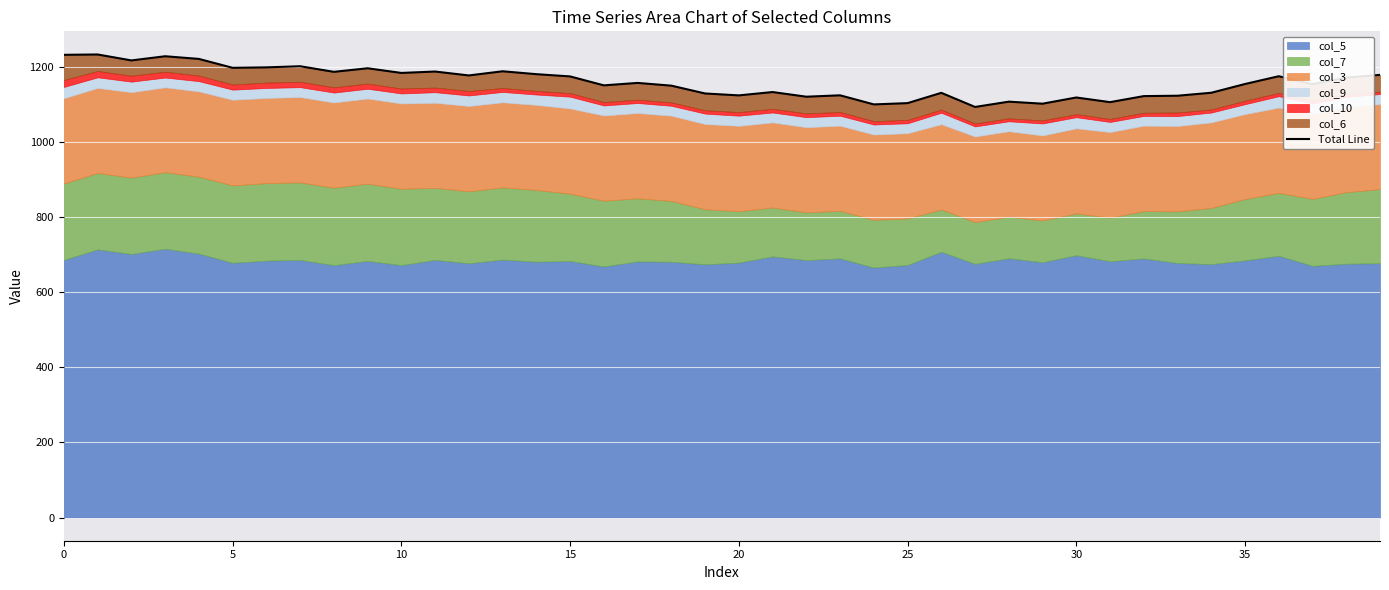

What is the label of the 17th point from the left?

16